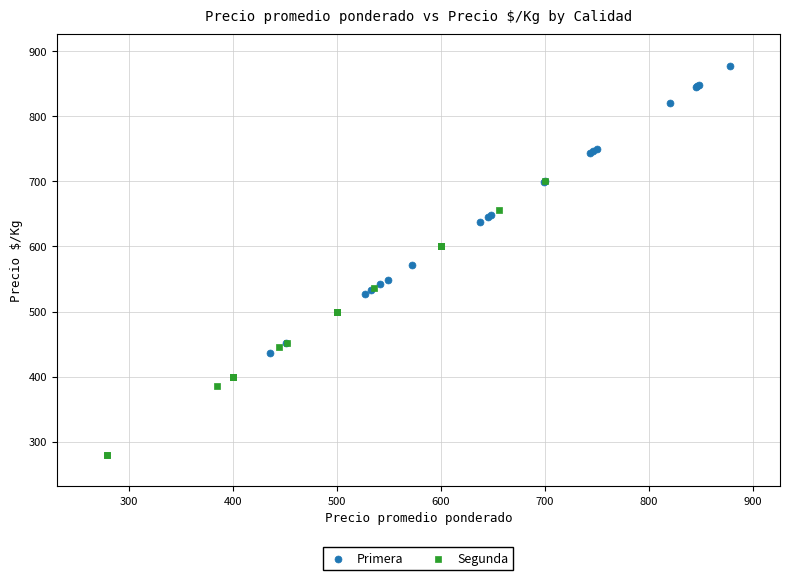

What are all the series names shown in the legend?

Primera, Segunda